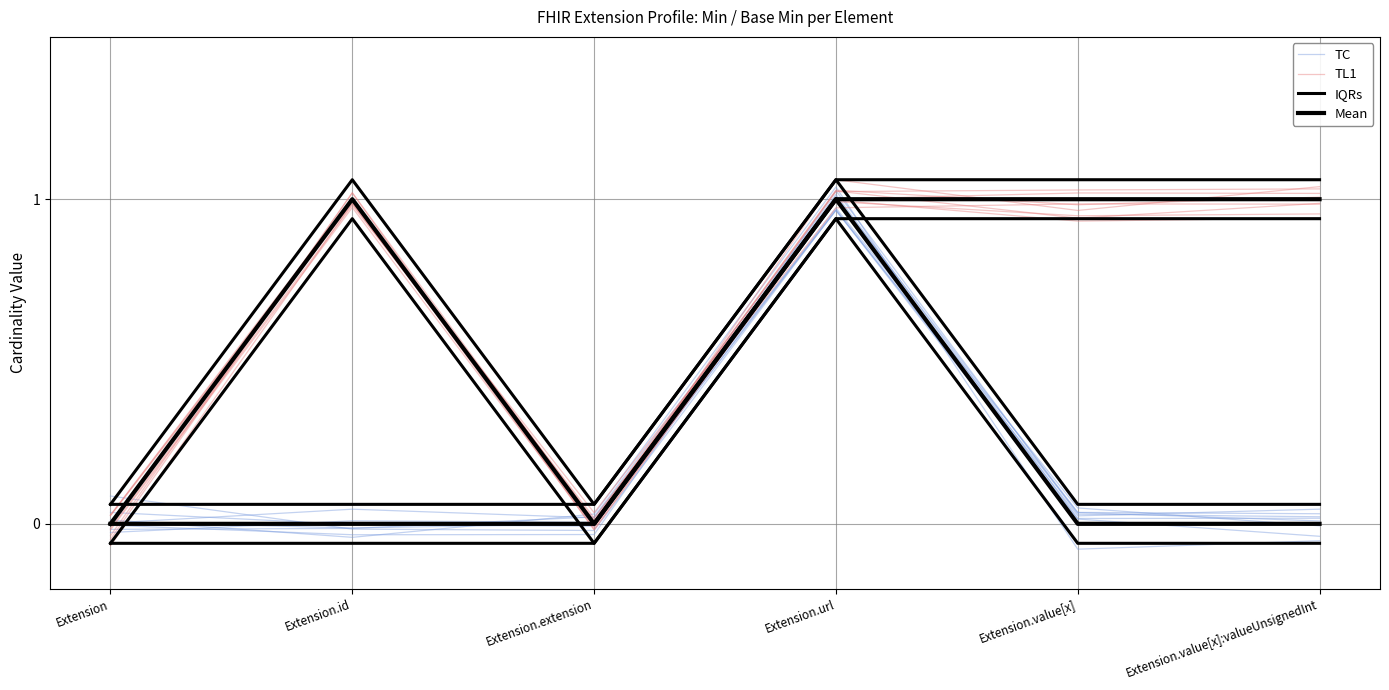

What position from the right is Extension?

6